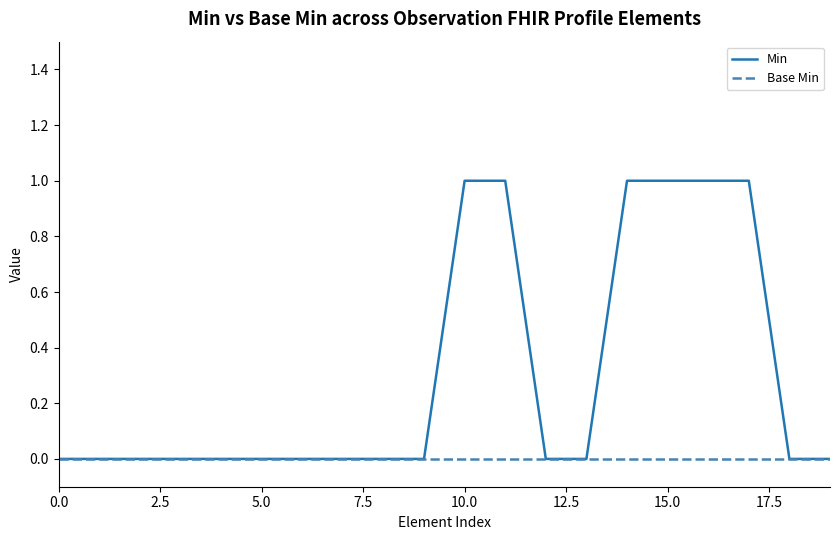

Rank the series by their average value, from lowest to highest.

Base Min, Min